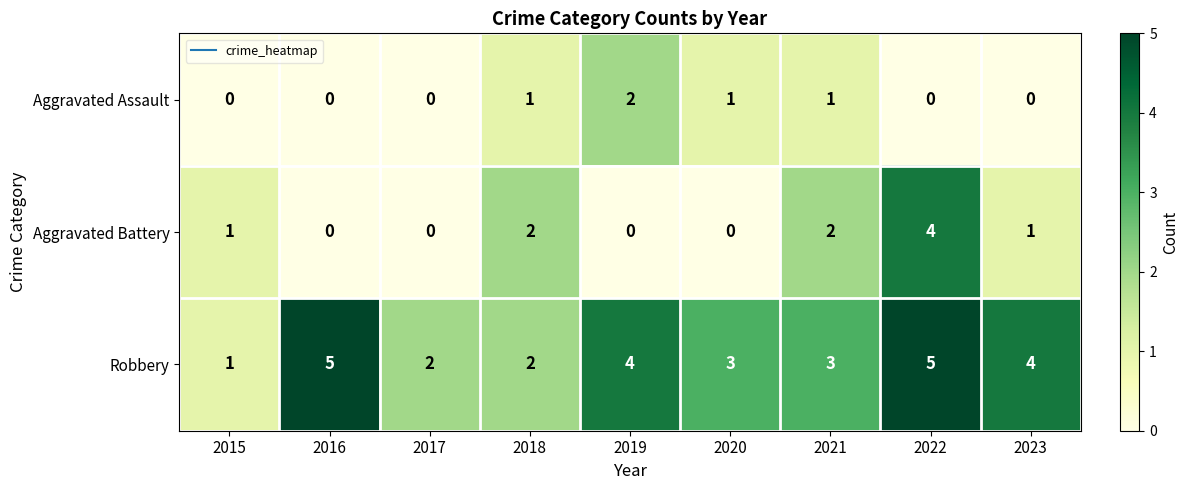

What is the sum of all Aggravated Battery values?

10